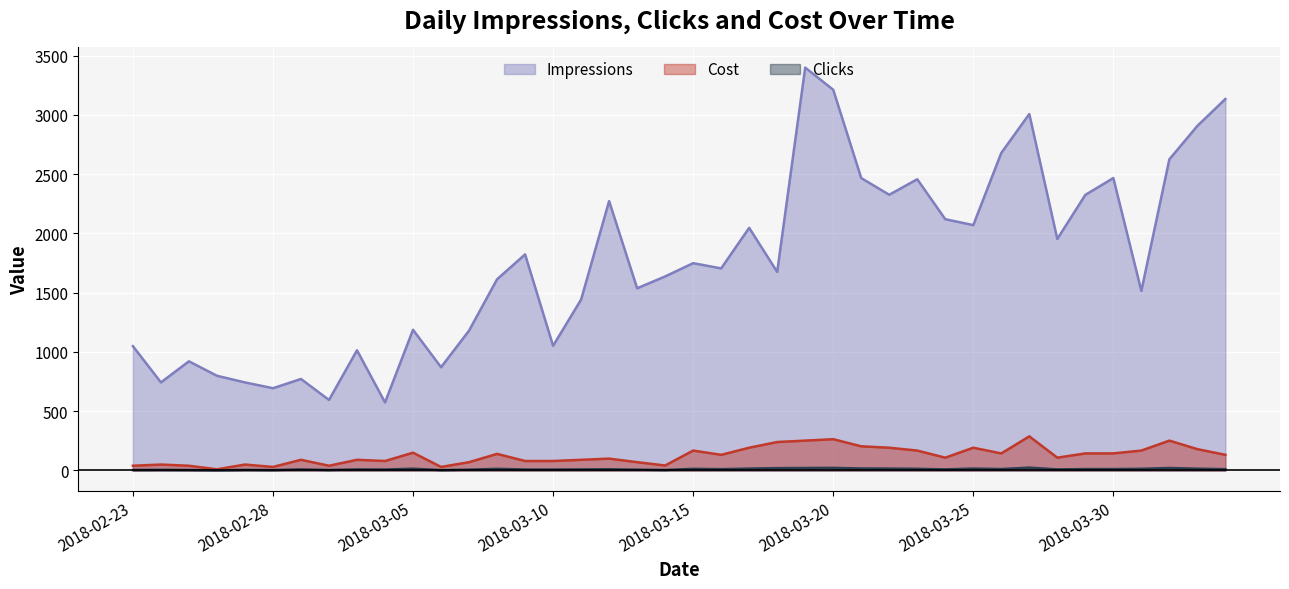

What is the difference between the maximum and minimum values in the Clicks series?

23